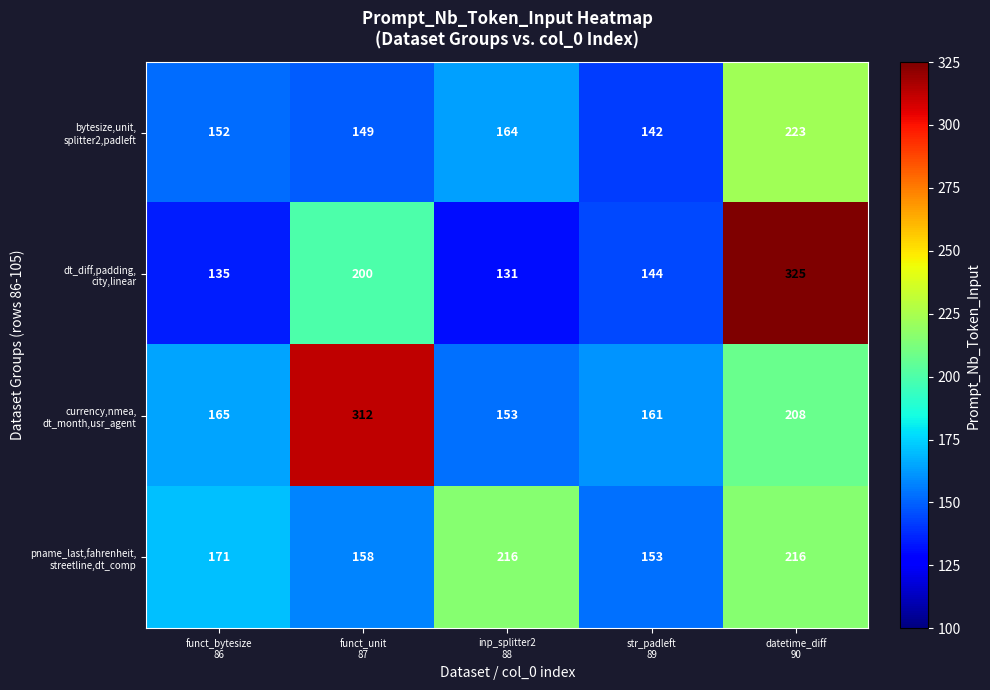

How many data points does each series have?

5